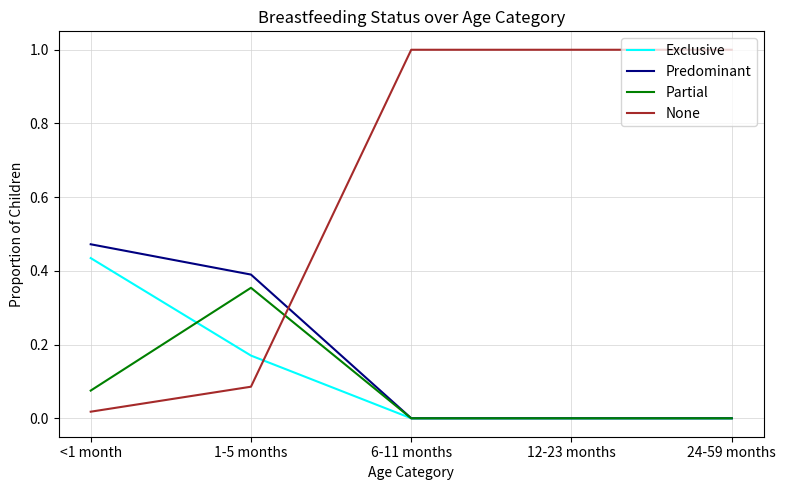

What is the greatest value displayed?

1.0